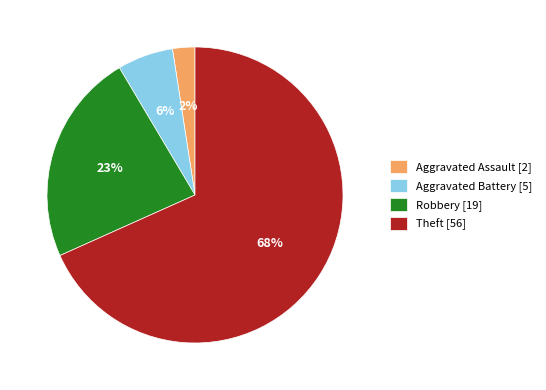

How many slices are in this pie chart?

4